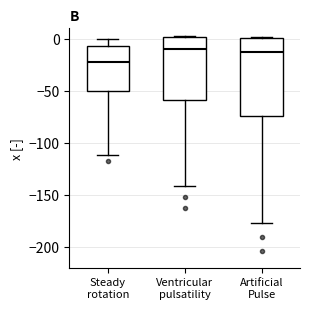

Which box is the tallest, from its lower edge to its upper edge?

Artificial Pulse